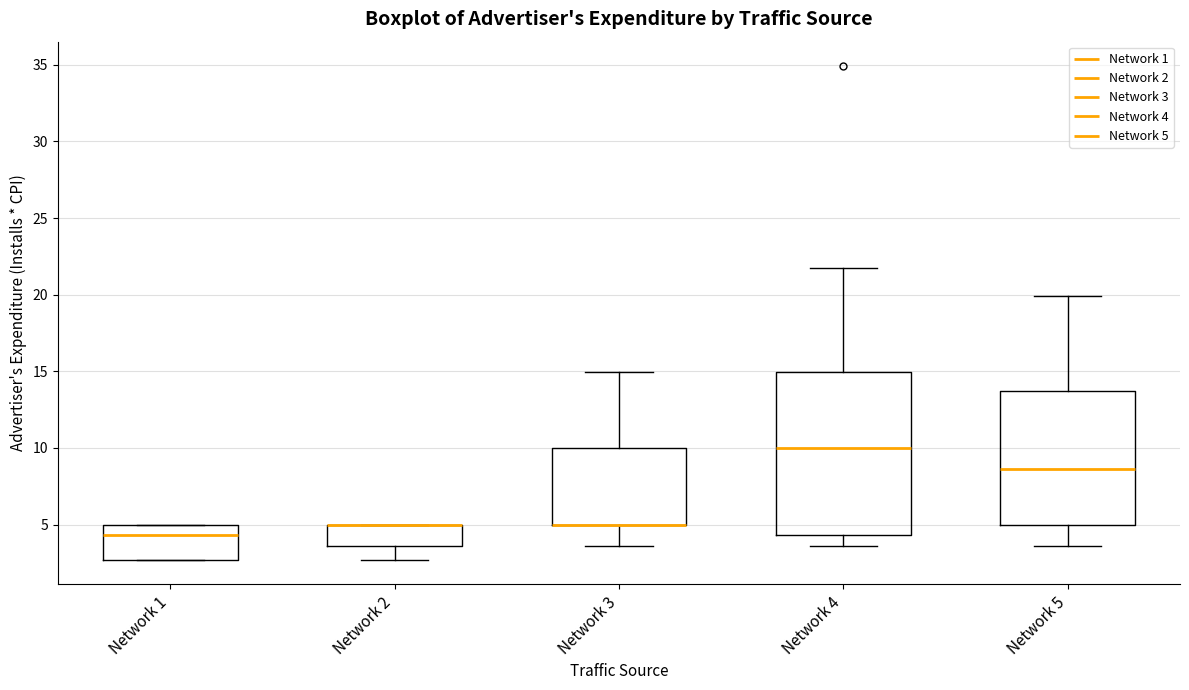

Reading left to right, read every box against the y-axis: the position of its median line, the range the box covers, and the ends of its whiskers. The values are not printed on the chart, so give them approximately, as read against the axis.

Network 1: median 4.5, box 2.5 to 5.0, whiskers 2.5 to 5.0
Network 2: median 5.0 (drawn on the box's upper edge), box 3.5 to 5.0, whiskers 2.5 to 5.0
Network 3: median 5.0 (drawn on the box's lower edge), box 5.0 to 10.0, whiskers 3.5 to 15.0
Network 4: median 10.0, box 4.5 to 15.0, whiskers 3.5 to 22.0
Network 5: median 8.5, box 5.0 to 13.5, whiskers 3.5 to 20.0